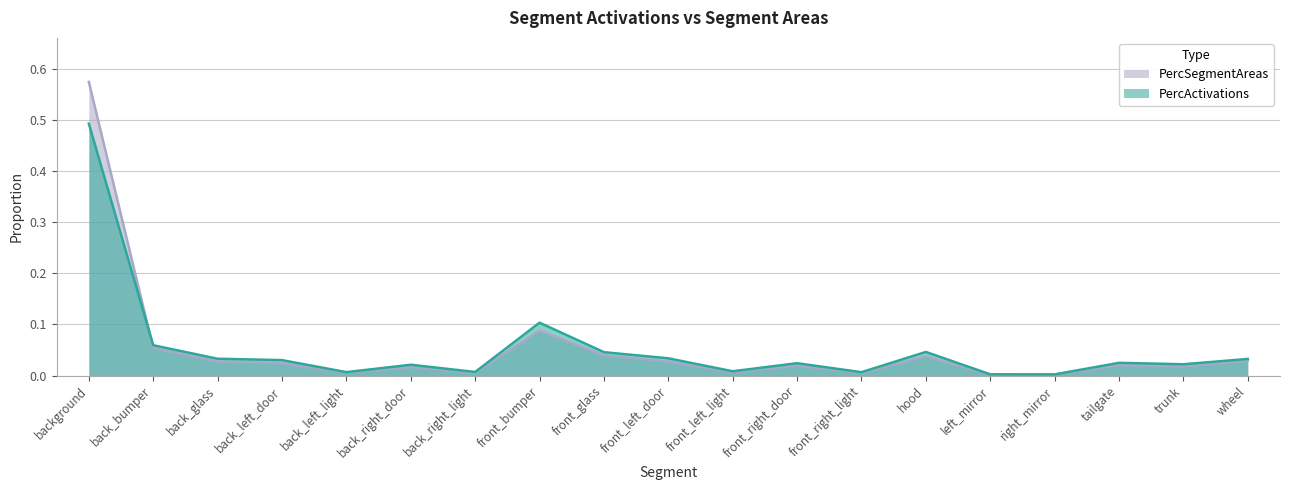

Is the value of PercSegmentAreas at front_right_door greater than the value of PercActivations at front_right_door?

No